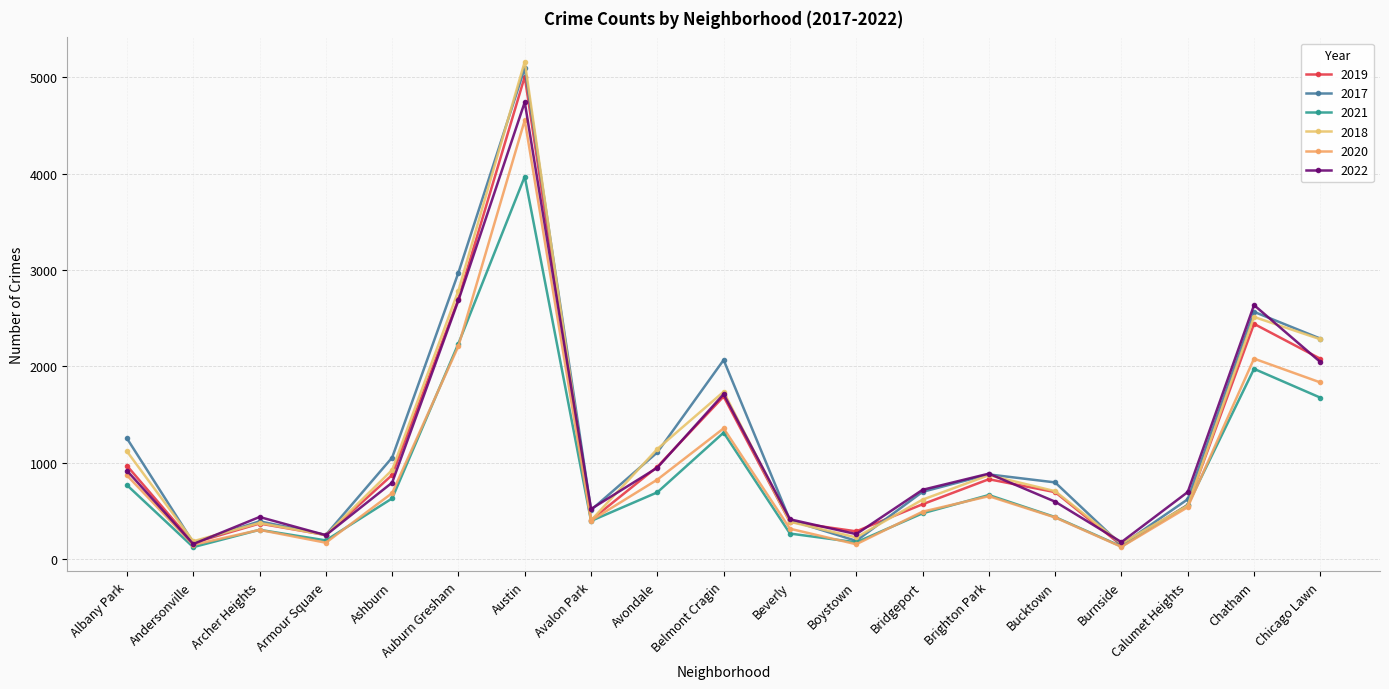

Which series has the largest range (max minus min)?

2018